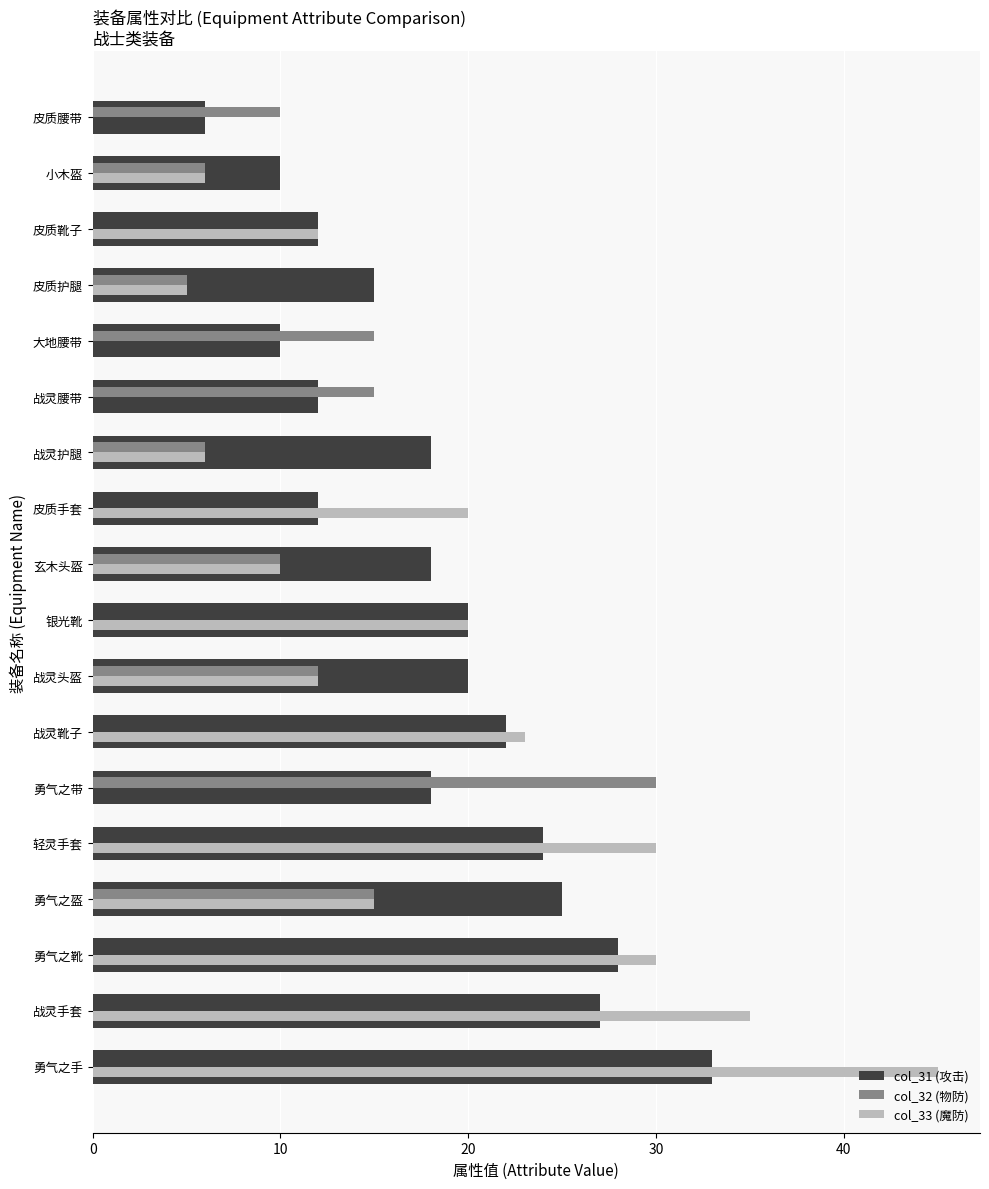

True or false: col_32 (物防) has a value of 18 at 战灵头盔.

False